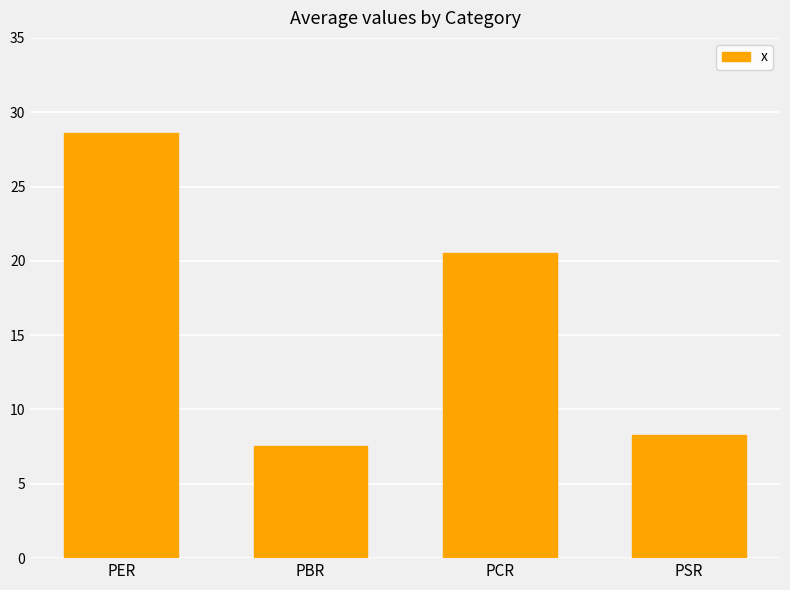

Rank the categories by value from lowest to highest.

PBR, PSR, PCR, PER